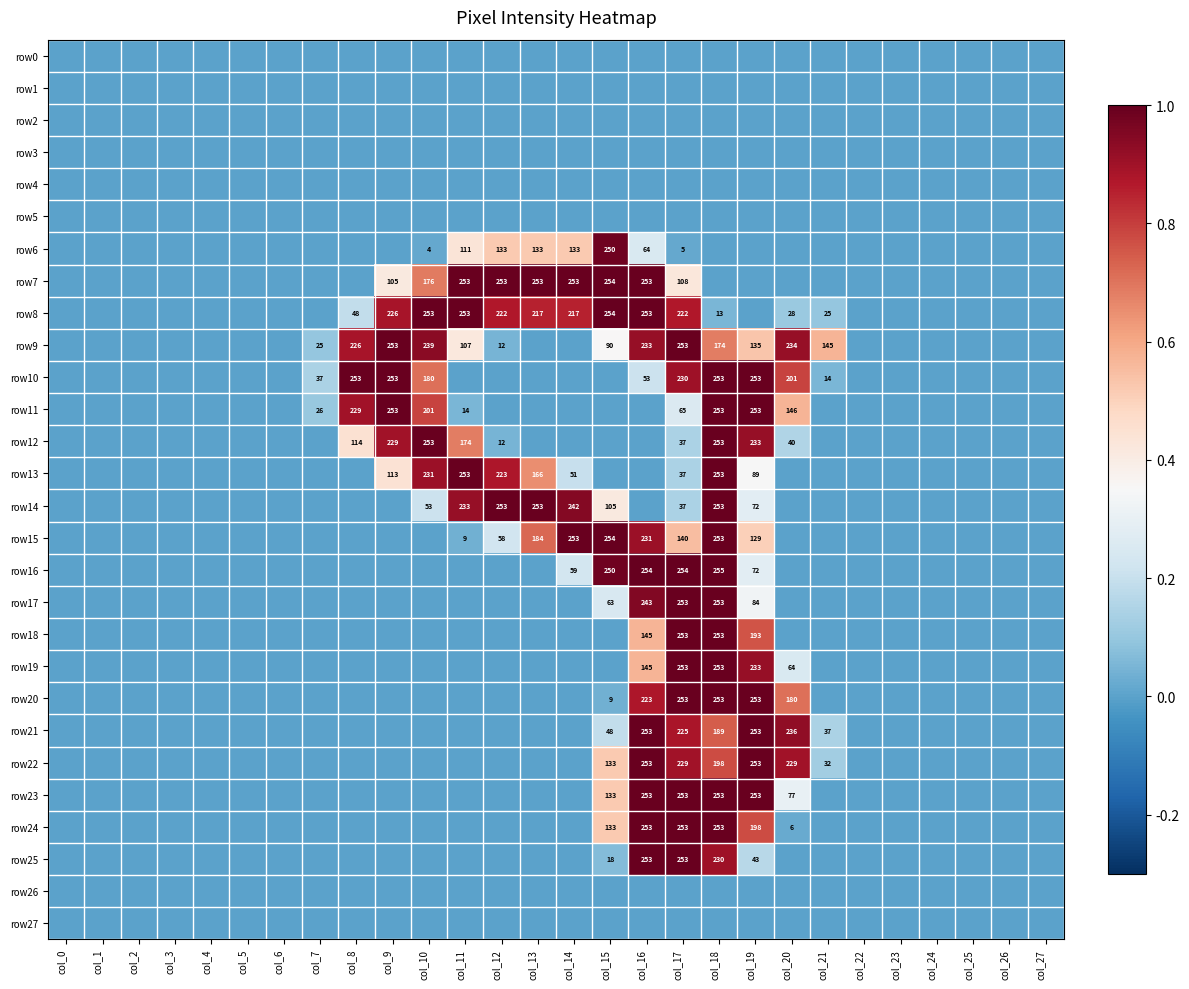

List the labels in order of row1 value, smallest first.

col_0, col_1, col_2, col_3, col_4, col_5, col_6, col_7, col_8, col_9, col_10, col_11, col_12, col_13, col_14, col_15, col_16, col_17, col_18, col_19, col_20, col_21, col_22, col_23, col_24, col_25, col_26, col_27